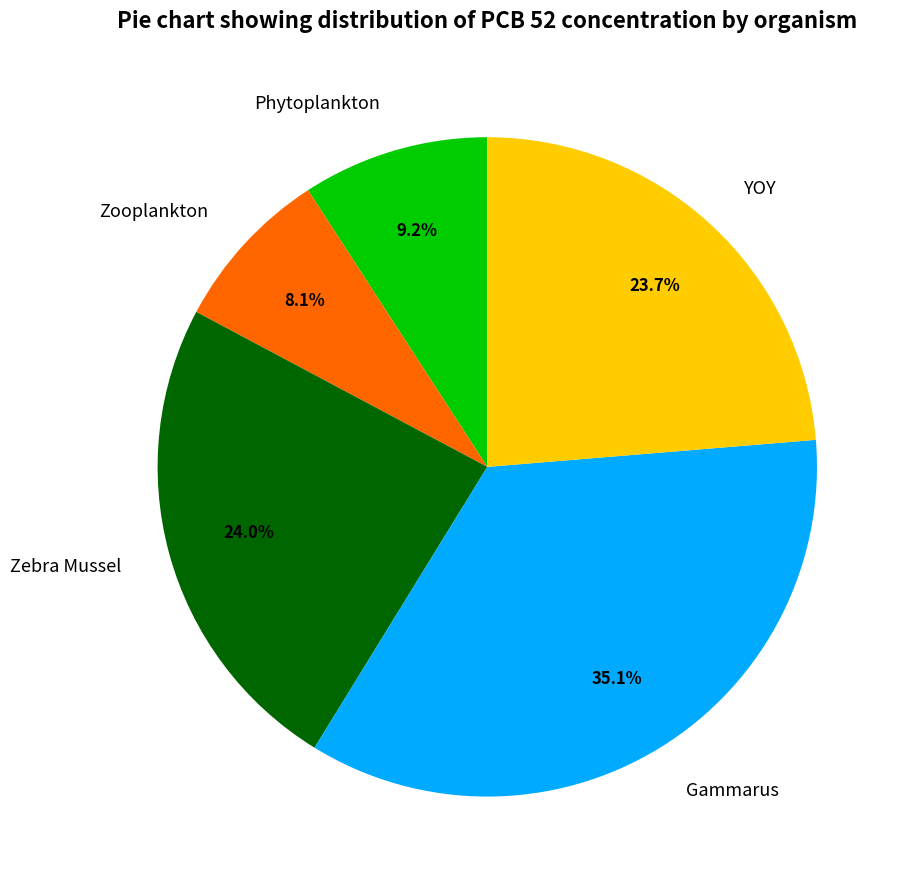

What is the smallest slice in the pie chart?

Zooplankton